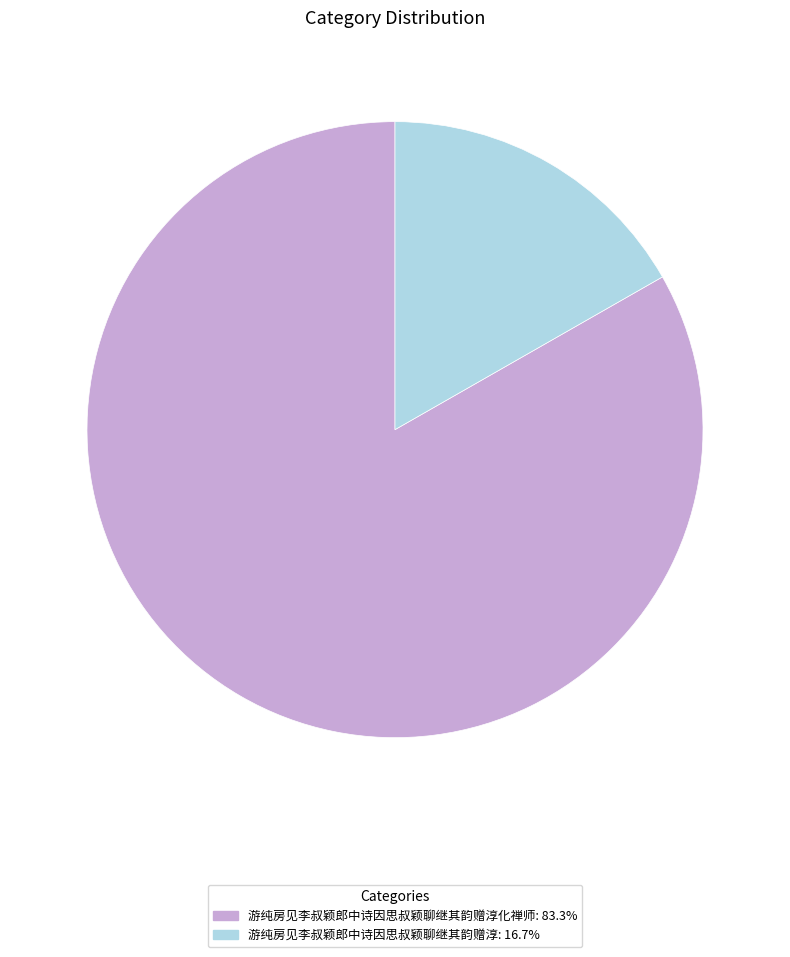

Is there a majority slice in this chart?

Yes